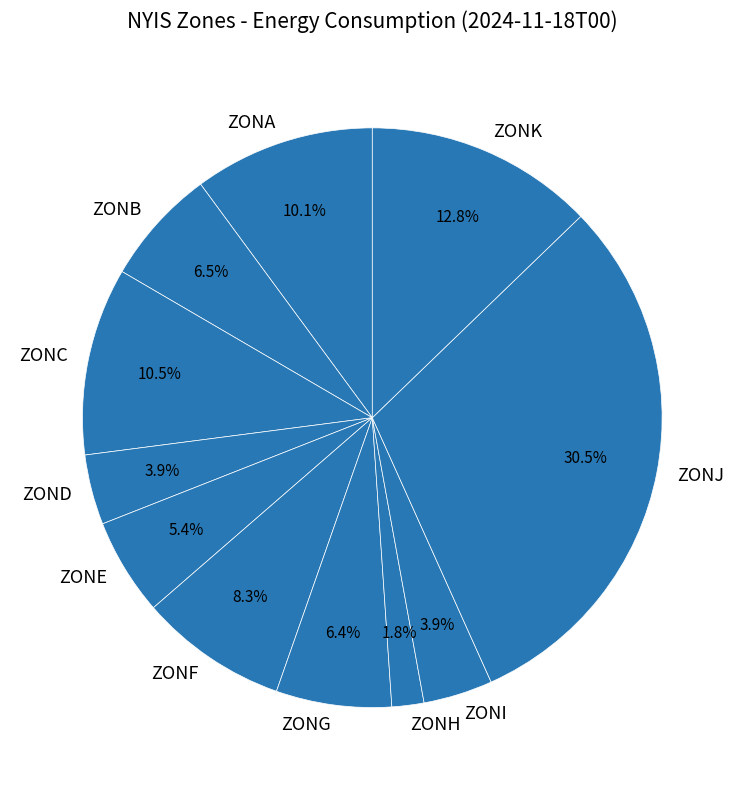

What is the ratio of the value at ZONF to the value at ZONB?

1.3